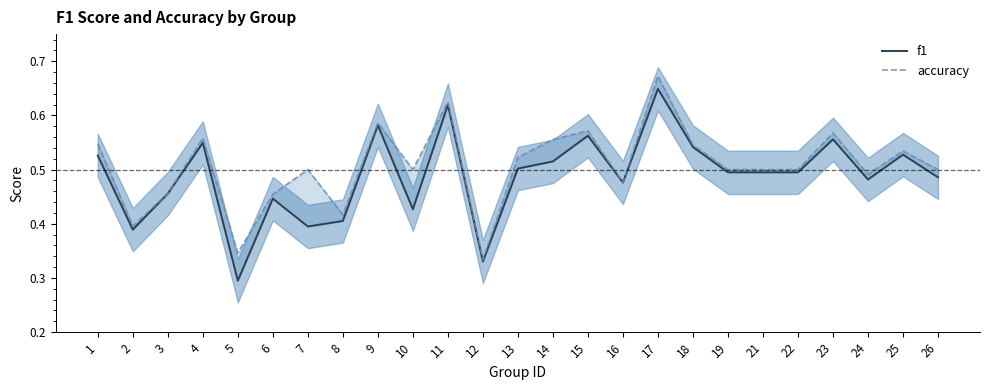

Where is the first local maximum for accuracy?

4